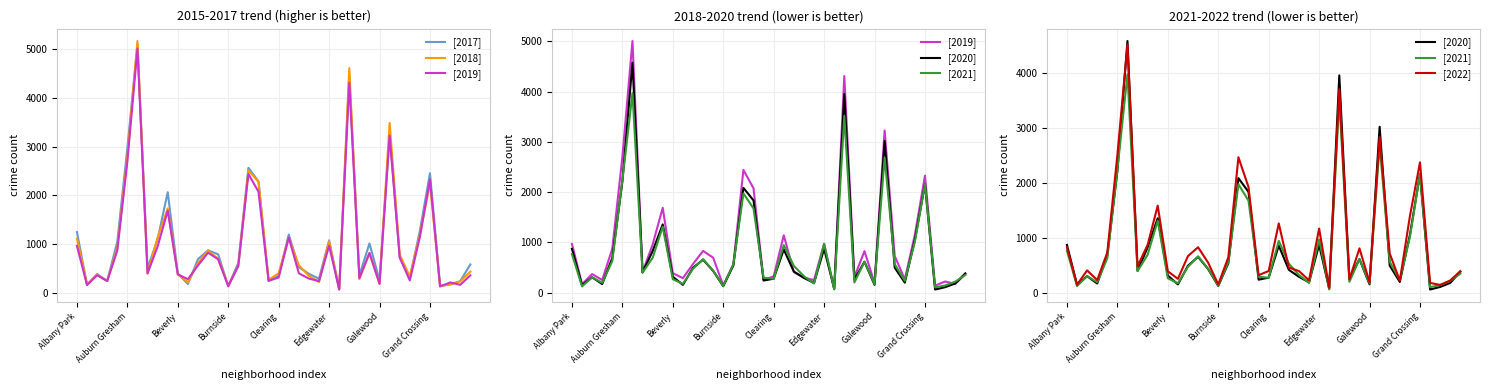

Reading left to right, extract all data points from this chart.

[2017]: 1252	171	391	251	1053	2973	5095	509	1107	2066	404	188	697	878	795	145	620	2566	2288	253	360	1200	531	397	296	1082	87	4472	365	1019	265	3257	742	311	1281	2456	154	176	246	588
[2018]: 1117	183	374	248	924	2787	5162	401	1142	1736	386	224	616	869	704	160	554	2513	2281	273	409	1131	571	354	230	1064	75	4607	289	816	201	3484	789	342	1205	2250	141	185	240	442
[2019]: 968	166	368	249	872	2700	5008	405	957	1687	385	287	568	828	694	142	561	2441	2076	253	322	1140	407	298	248	972	76	4310	309	825	189	3226	728	261	1153	2328	138	220	171	365
[2020]: 870	147	303	169	686	2213	4577	400	826	1357	315	153	493	654	431	126	538	2084	1834	239	276	857	418	291	191	873	75	3952	259	613	154	3018	494	198	1052	2158	60	107	181	382
[2021]: 767	123	303	193	628	2237	3971	395	692	1311	265	173	474	664	435	130	559	1973	1675	293	274	944	530	325	180	969	62	3519	200	613	170	2687	565	233	1014	2161	104	140	217	350
[2022]: 827	147	408	232	733	2503	4514	483	873	1585	392	254	669	829	547	152	646	2464	1922	321	397	1262	458	396	228	1168	92	3702	245	808	192	2830	716	220	1392	2372	180	144	225	395